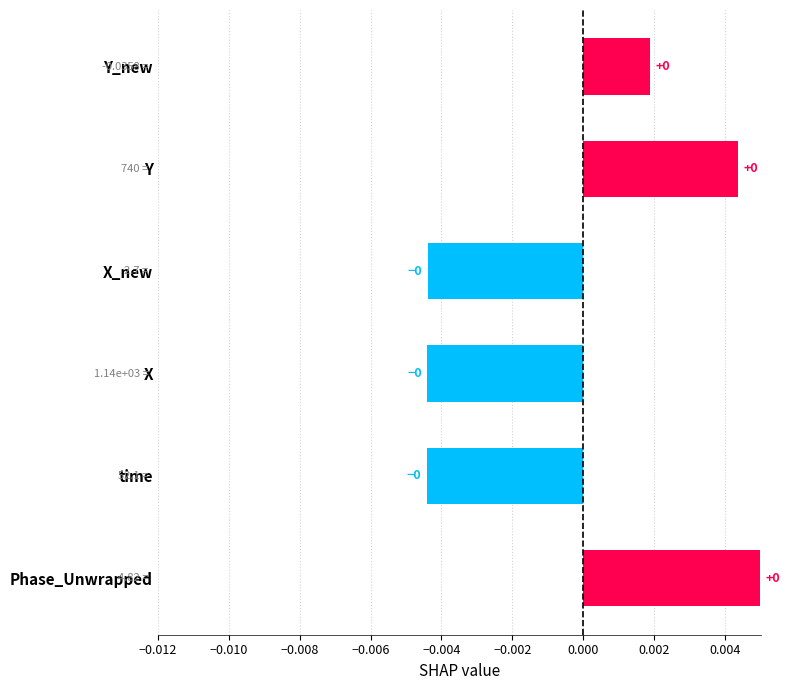

True or false: the data shows 0.0 at Phase_Unwrapped.

True